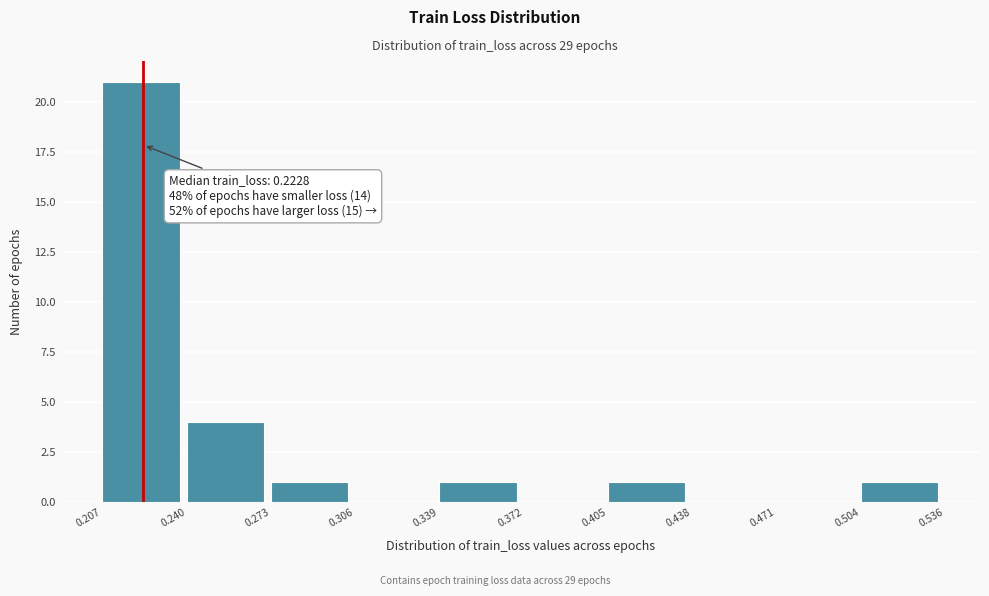

Which range on the x-axis has the tallest bar?

0.207 to 0.240